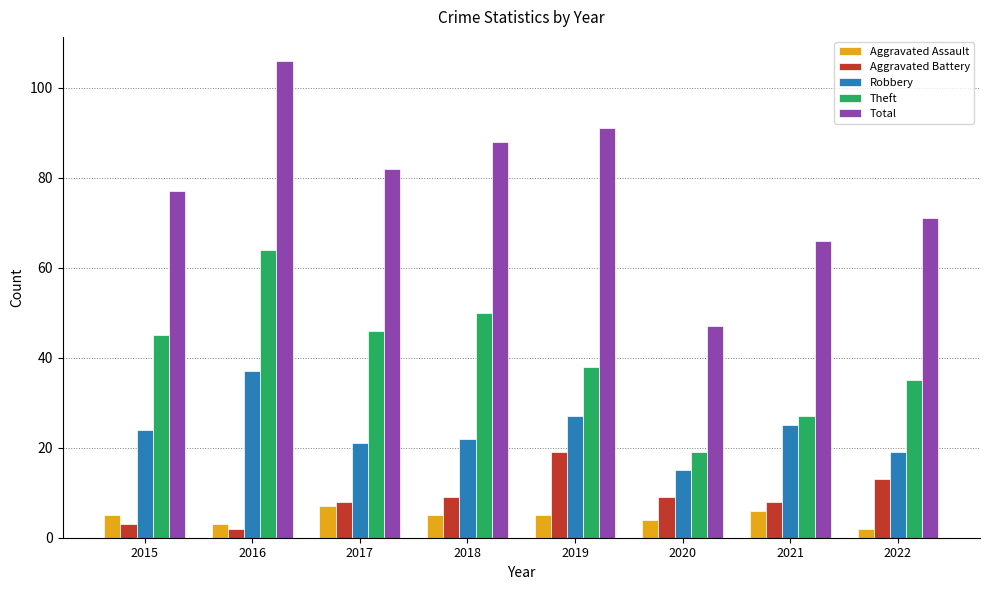

The Total series shows 71 at 2022. True or false?

True